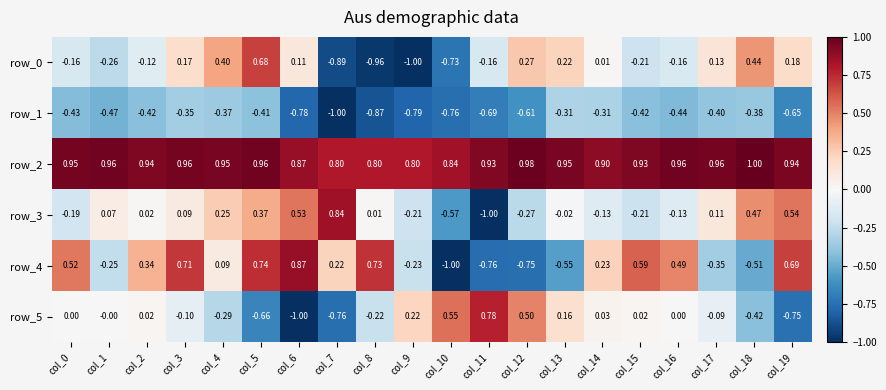

What is the minimum value shown in the chart?

-1.0